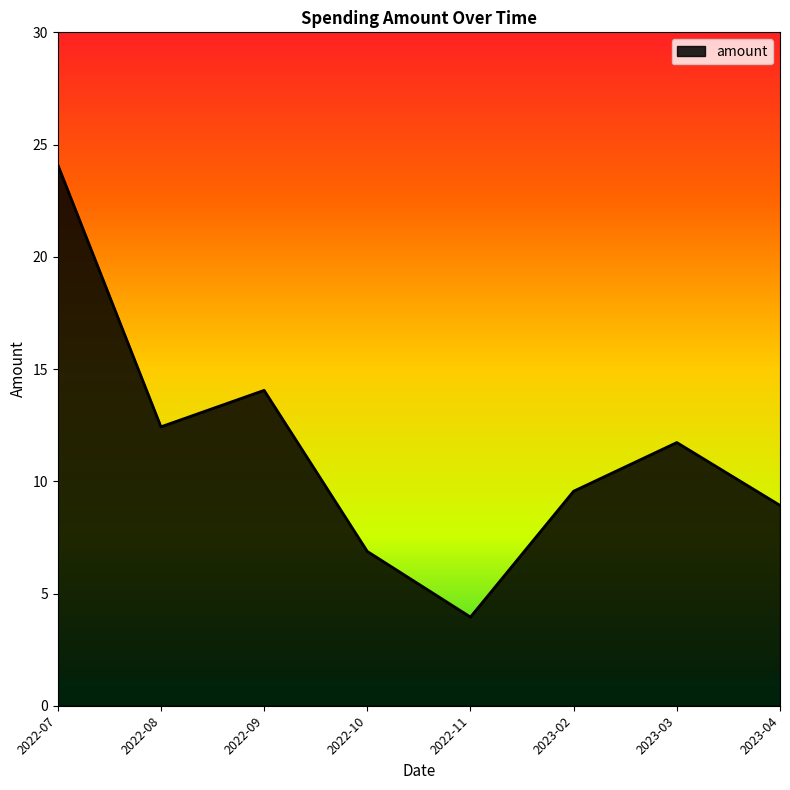

Where is the first local maximum?

2022-09